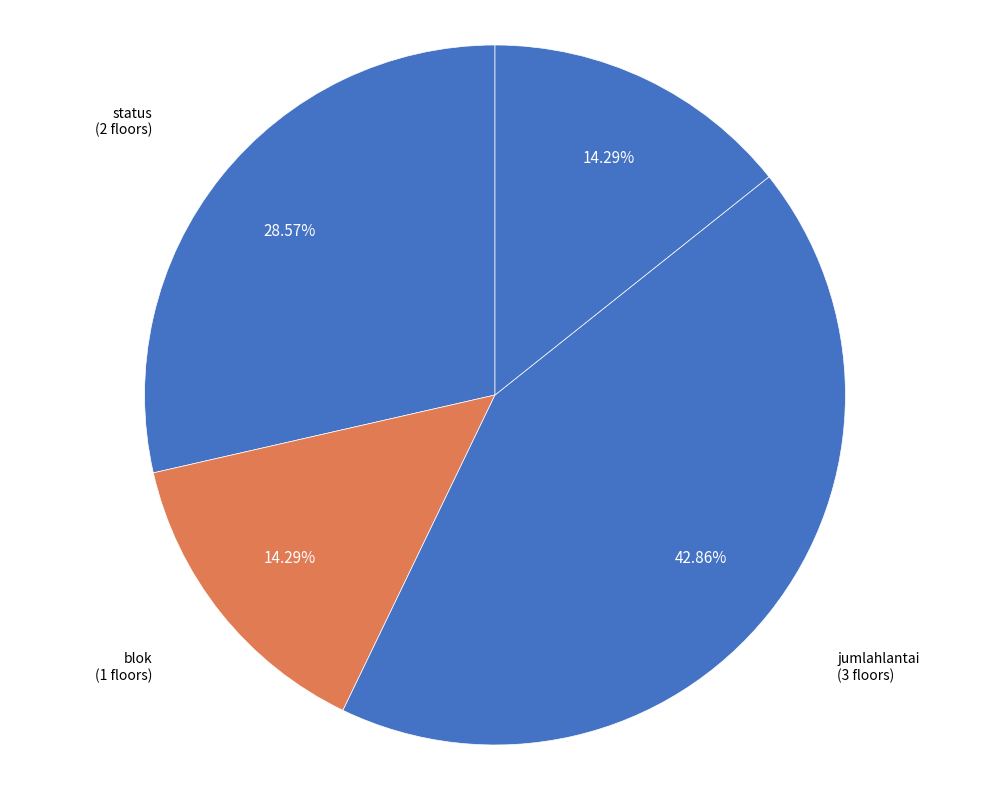

How many slices are in this pie chart?

4